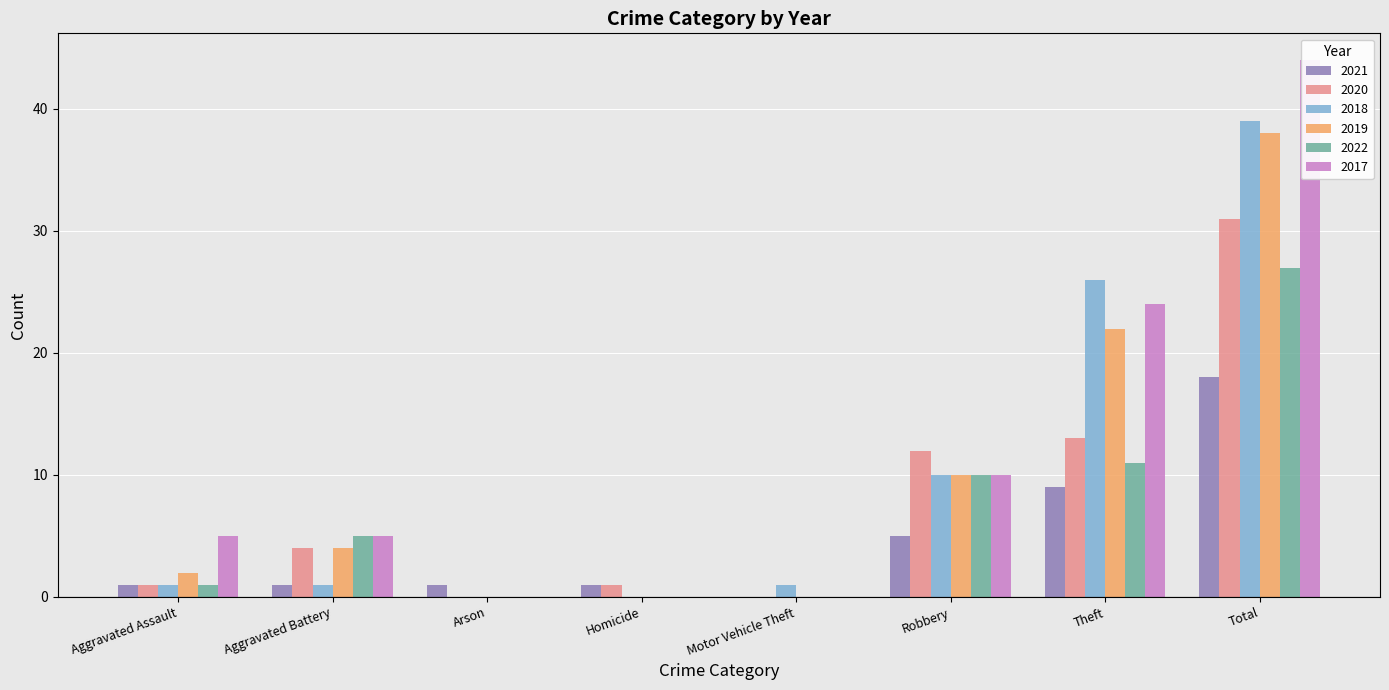

What is the highest value of the 2020 series?

31